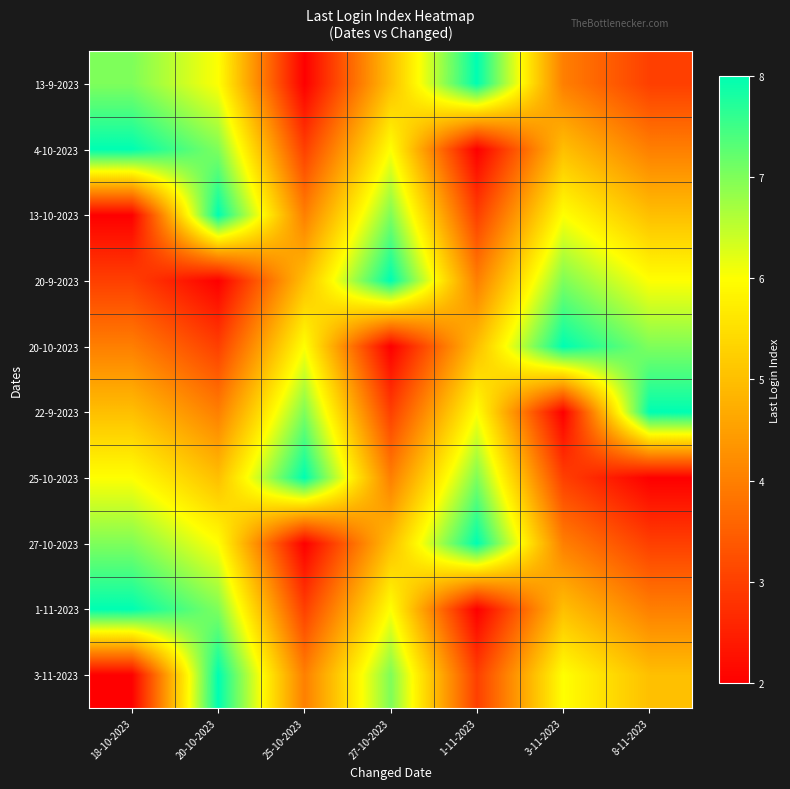

Count the number of categories in the chart.

7